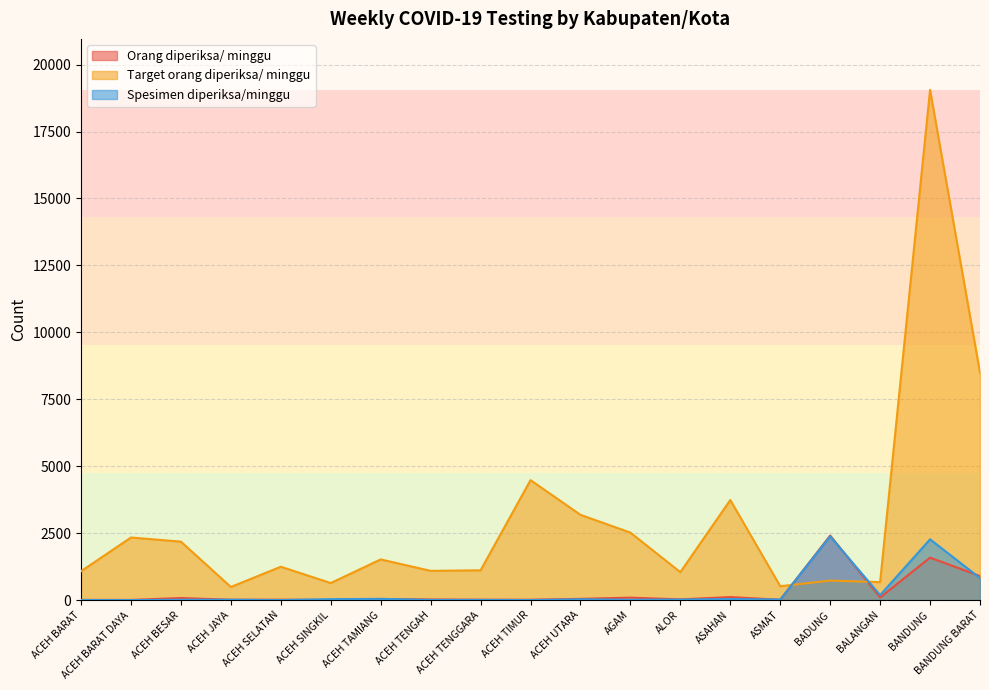

At which label does Spesimen diperiksa/minggu reach its peak?

BADUNG